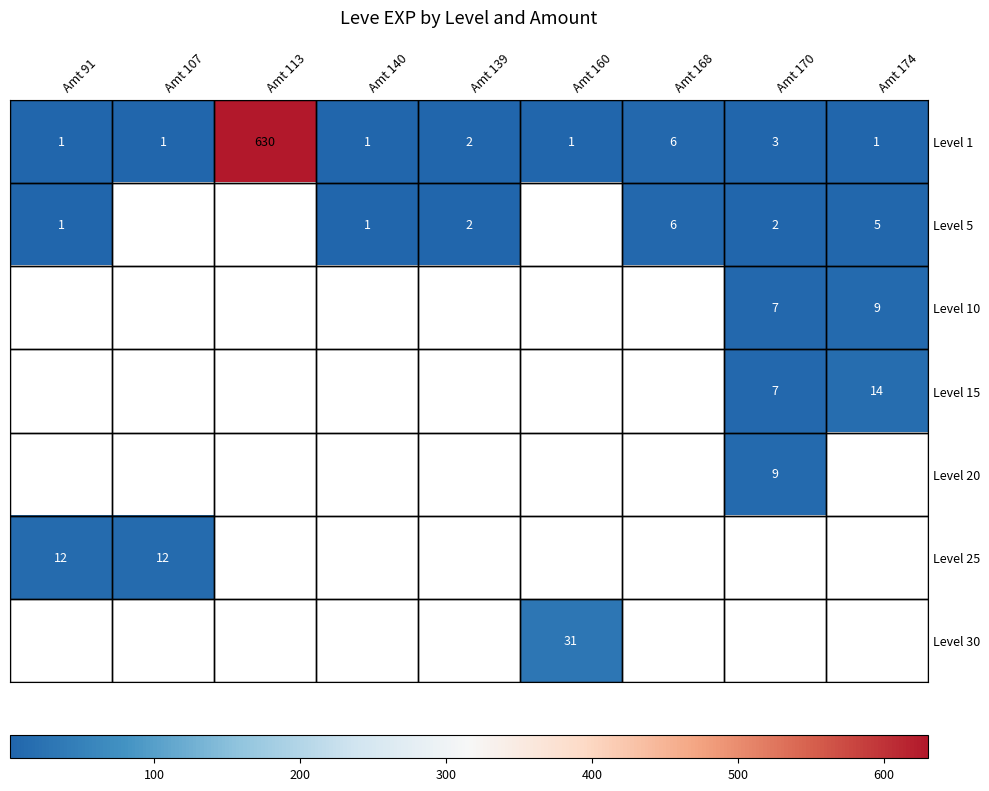

True or false: Level 1 has a value of 1 at Amt 139.

False